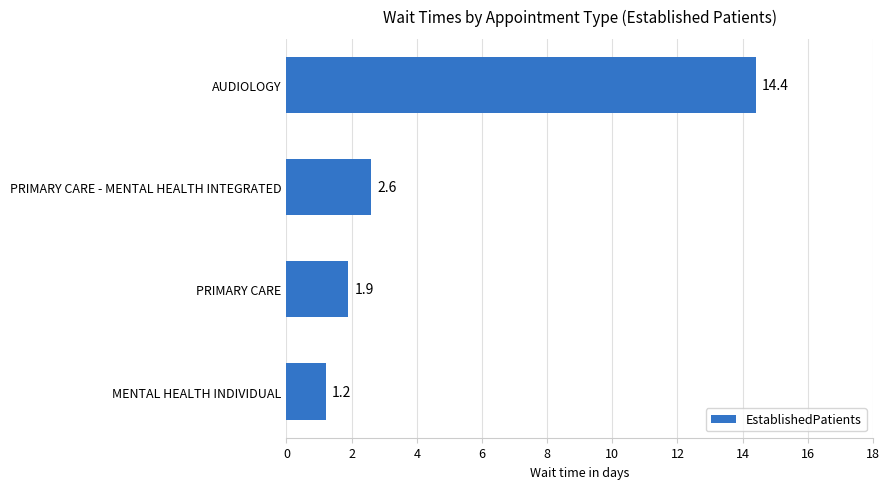

Is it true that the value at PRIMARY CARE is 1.9?

True